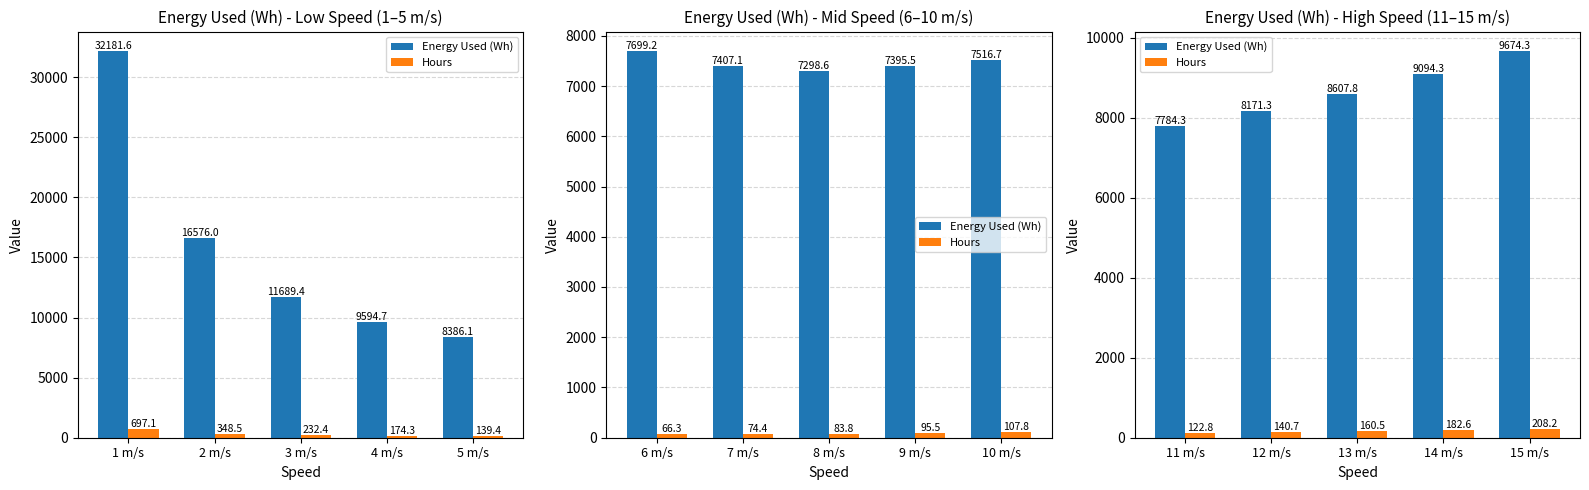

Is it true that Energy Used (Wh) equals 15982.2 at 14 m/s?

False